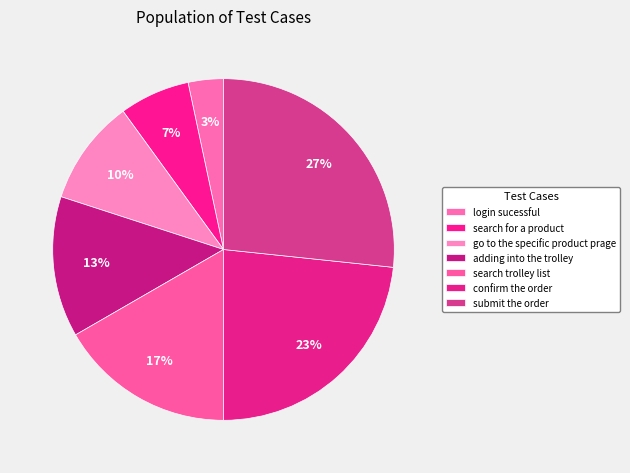

Is there a majority slice in this chart?

No